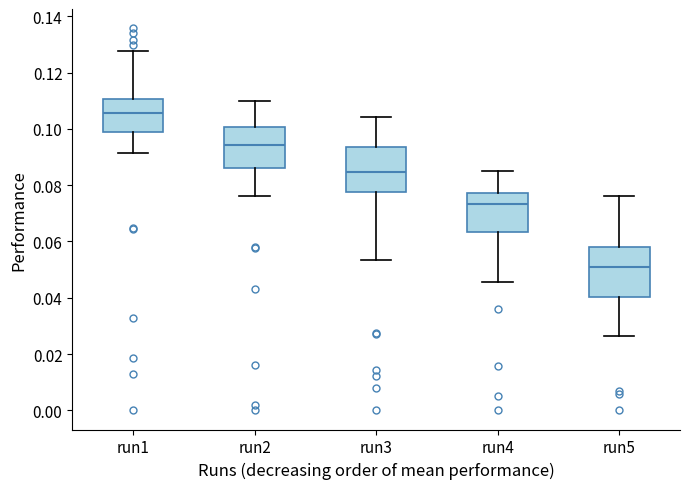

Where does the lower whisker of the box for run1 end on the y-axis? The values are not printed on the chart, so give them approximately, as read against the axis.

0.092